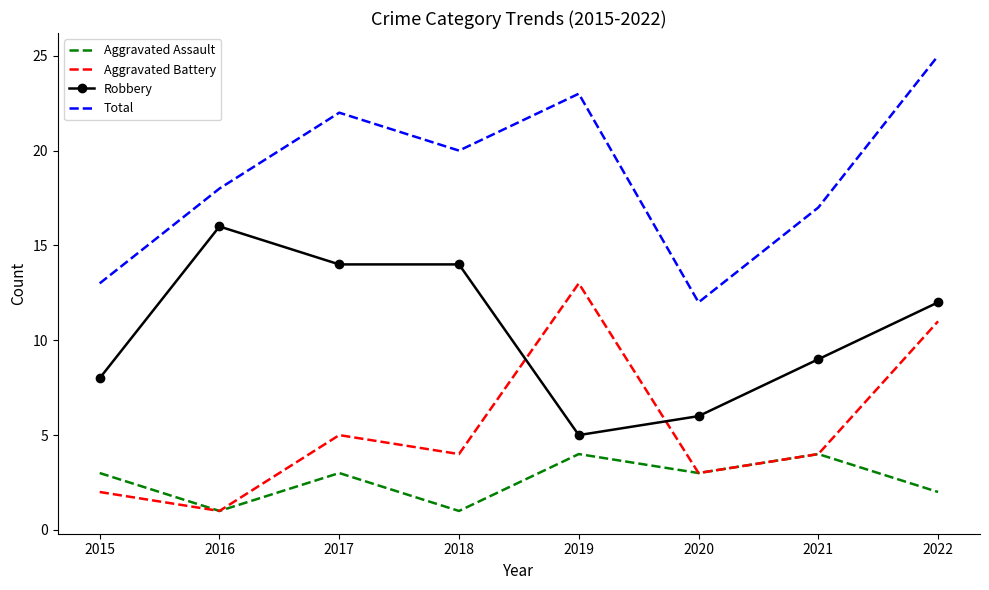

True or false: Total and Aggravated Battery intersect in this chart.

False